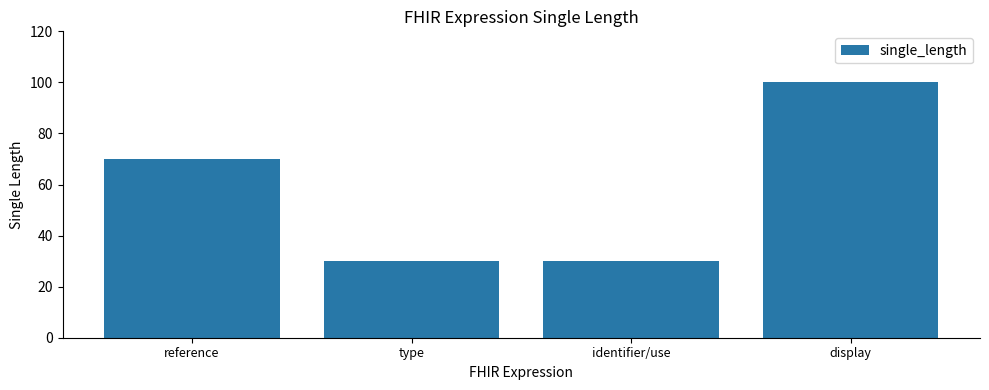

What is the difference between the second highest and second lowest values?

40